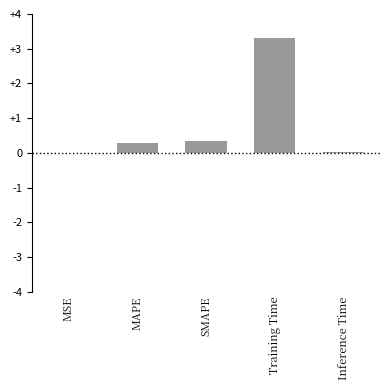

The chart shows a value of 0.0 at Inference Time. True or false?

True